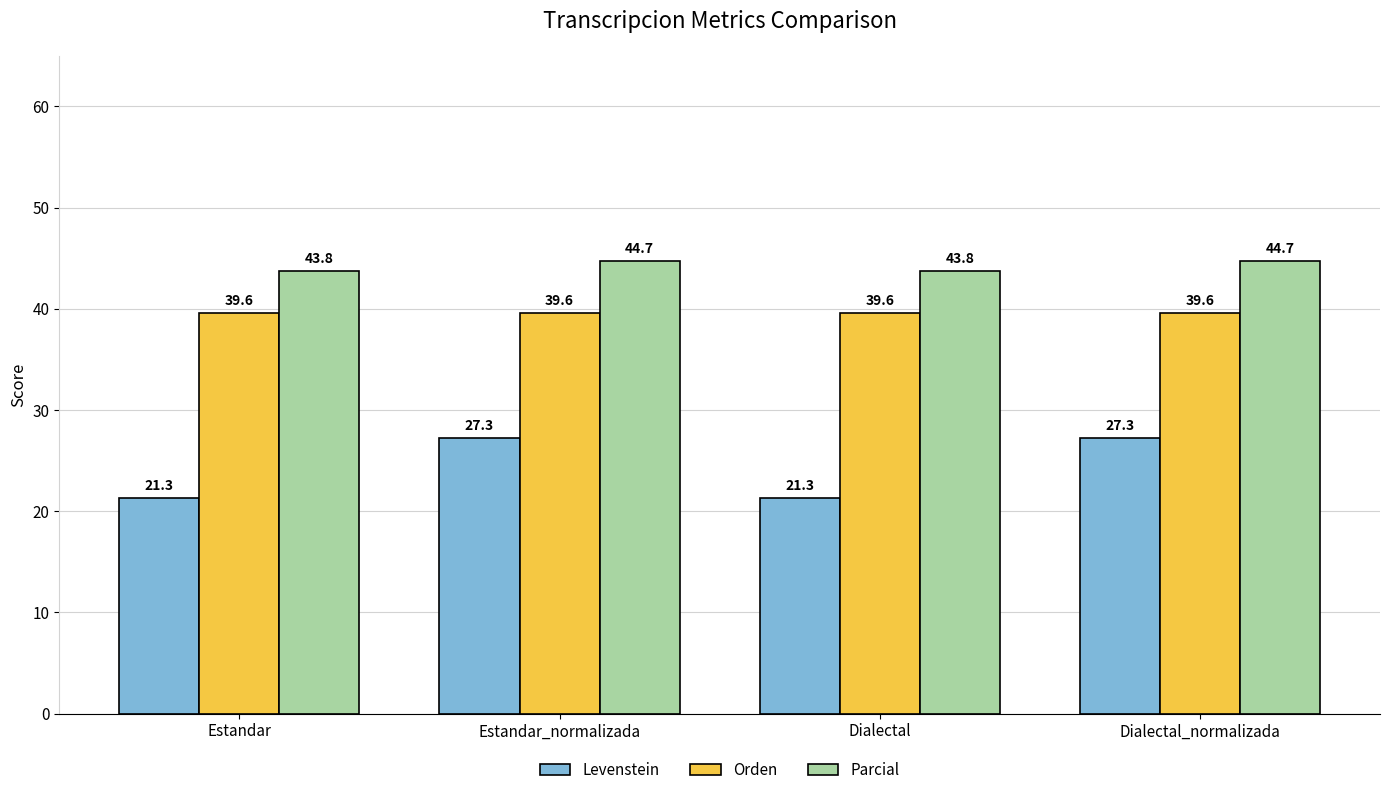

Reading right to left, list all the values displayed in this chart.

Levenstein: 27.3	21.3	27.3	21.3
Orden: 39.6	39.6	39.6	39.6
Parcial: 44.7	43.8	44.7	43.8